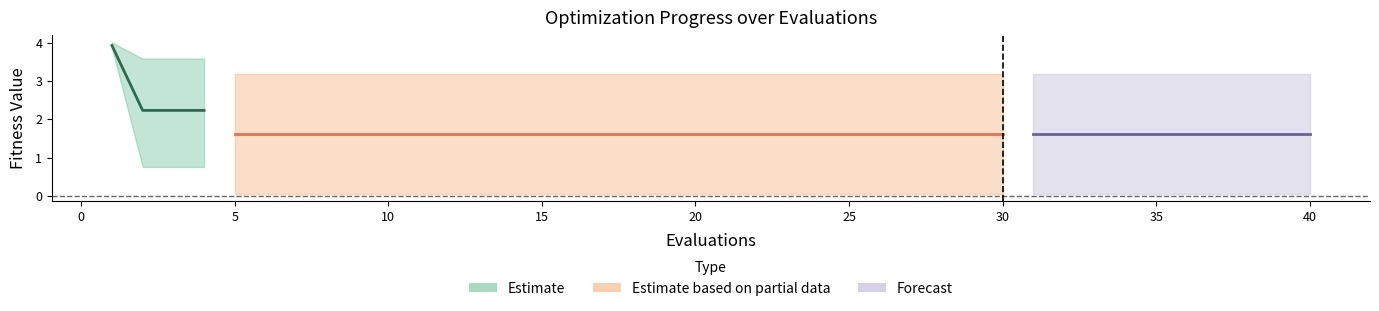

Is it true that worst equals 5.2 at 14?

False